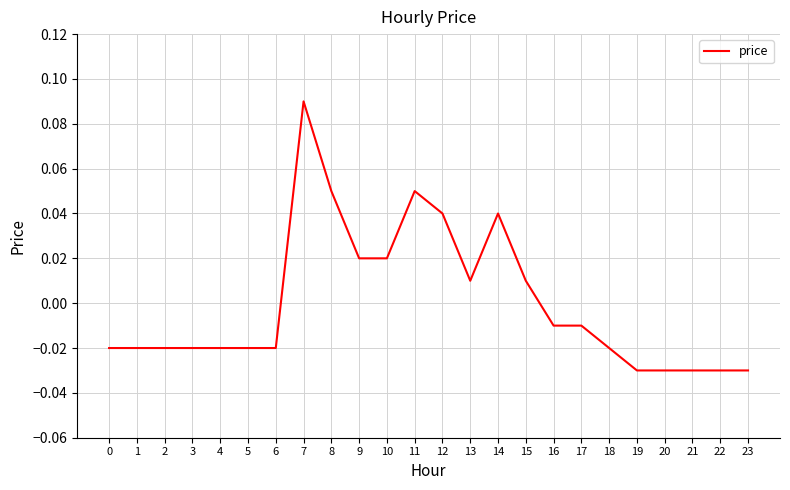

At which category does the chart reach its peak across all series?

7